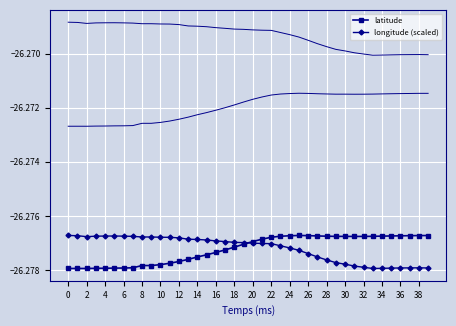

What is the value of the latitude point at the 30th from the left?

-26.3